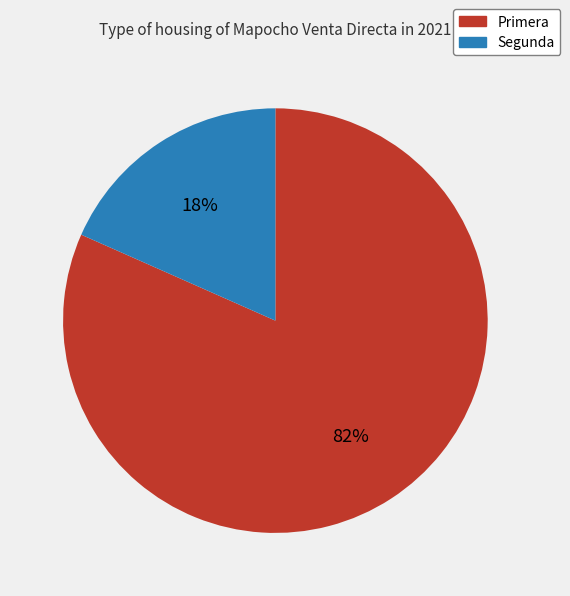

Combined, do Segunda and Primera account for over 50%?

Yes